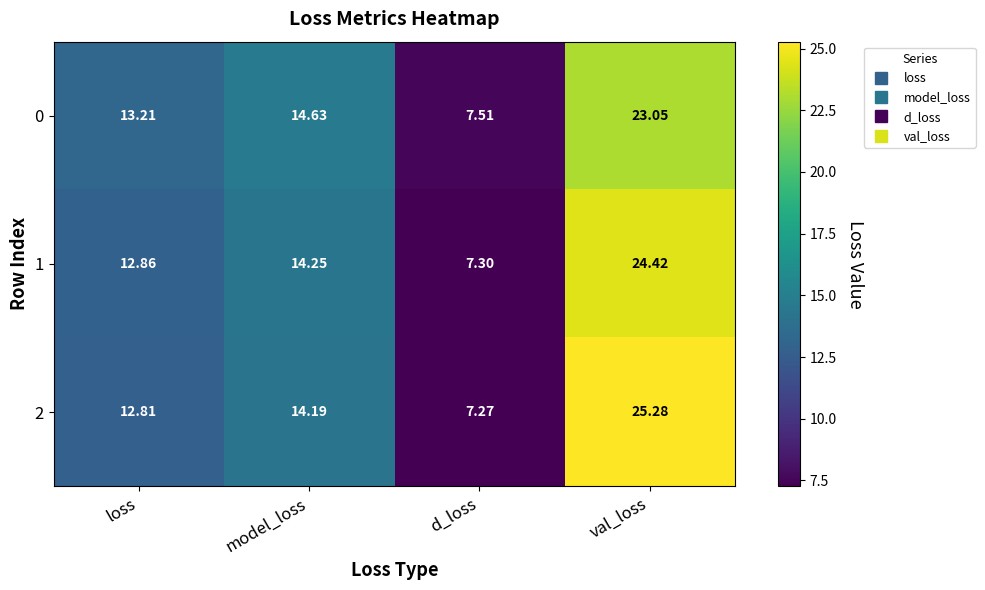

At which category is the sum across all series the highest?

val_loss